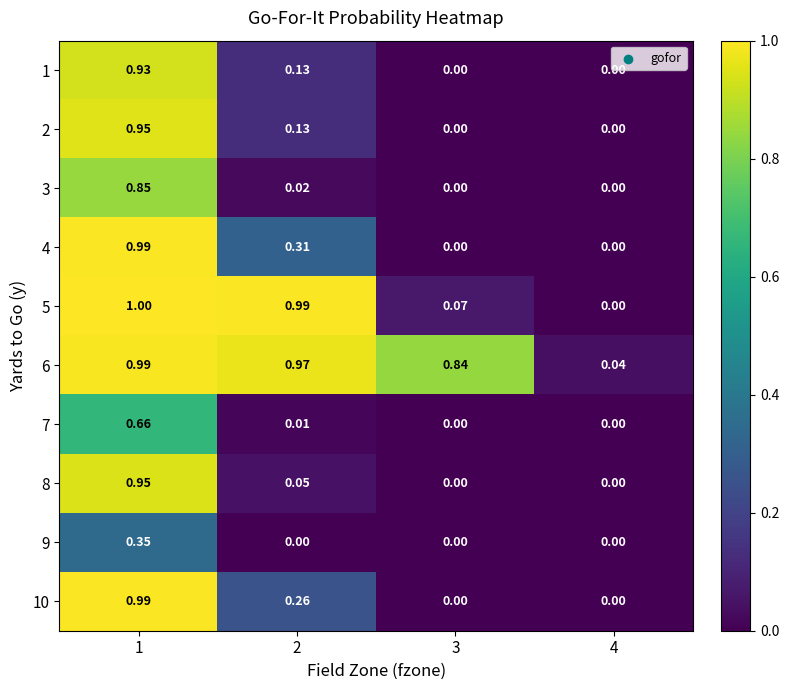

Which series has the largest range (max minus min)?

5